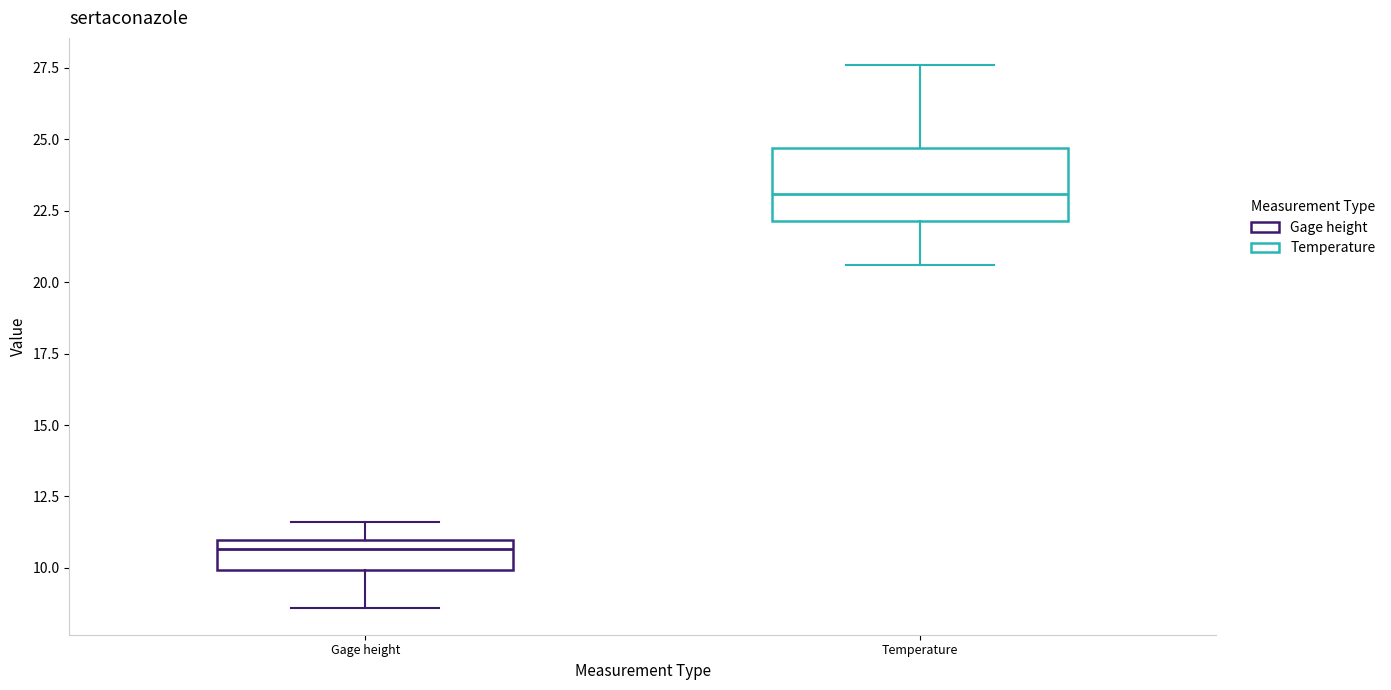

Where does the upper whisker of the box for Gage height end on the y-axis? The values are not printed on the chart, so give them approximately, as read against the axis.

11.5